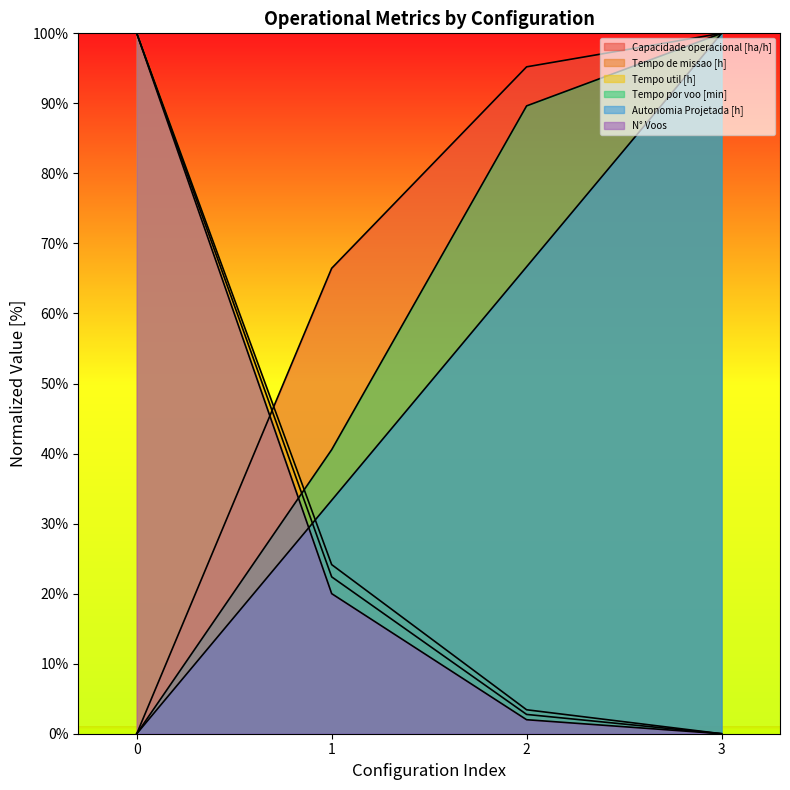

What are all the series names shown in the legend?

Capacidade operacional [ha/h], Tempo de missao [h], Tempo util [h], Tempo por voo [min], Autonomia Projetada [h], N° Voos